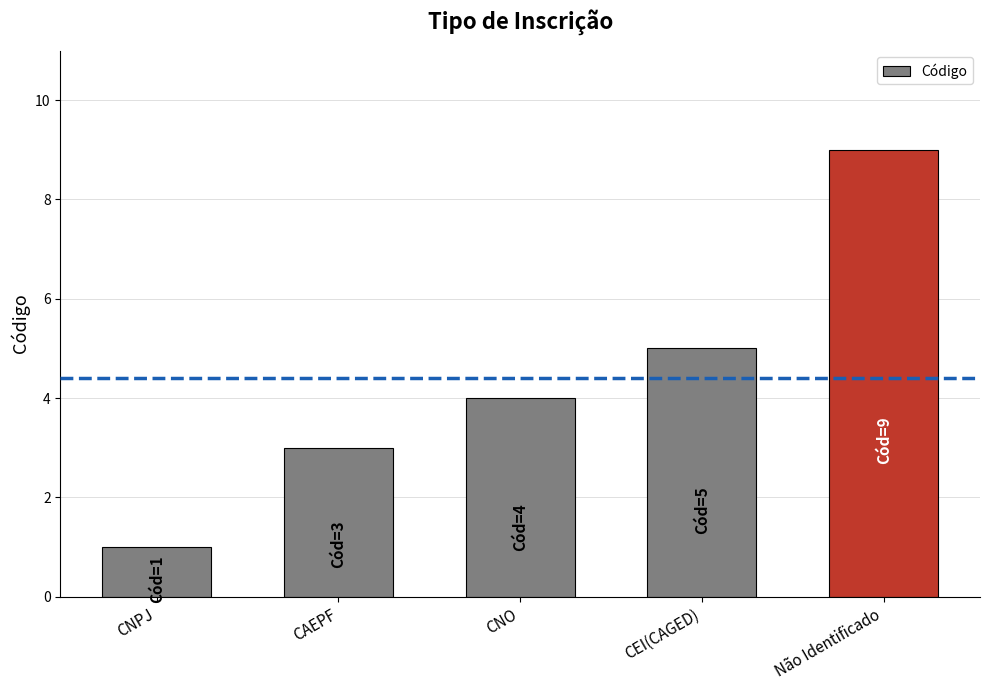

What position from the left is CNO?

3